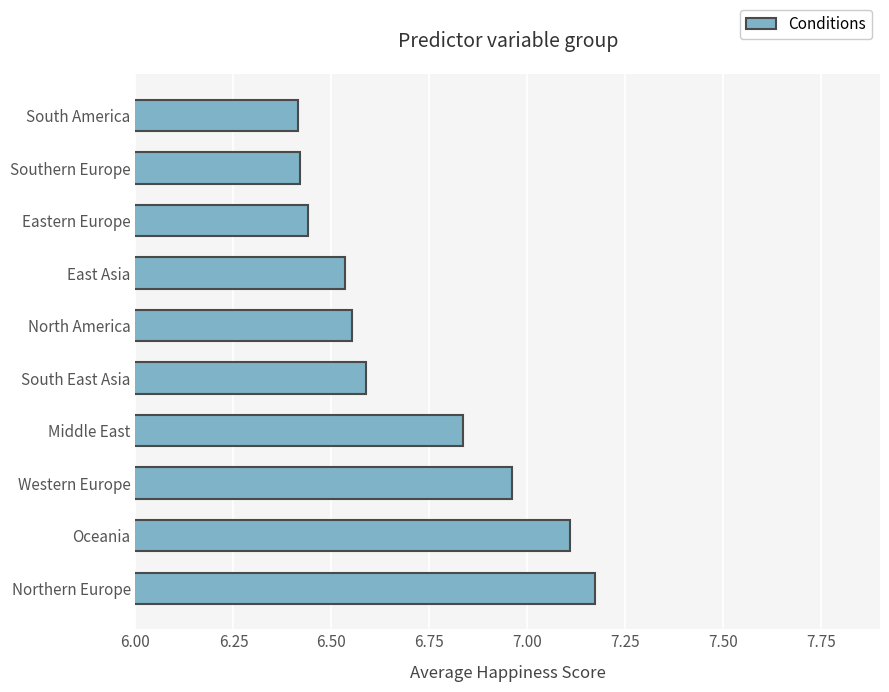

Which has a higher value, Oceania or Southern Europe?

Oceania